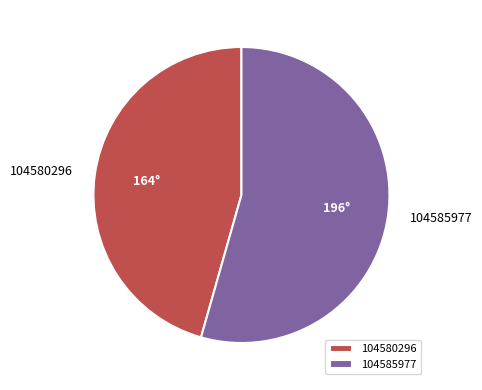

Which category accounts for the majority?

104585977